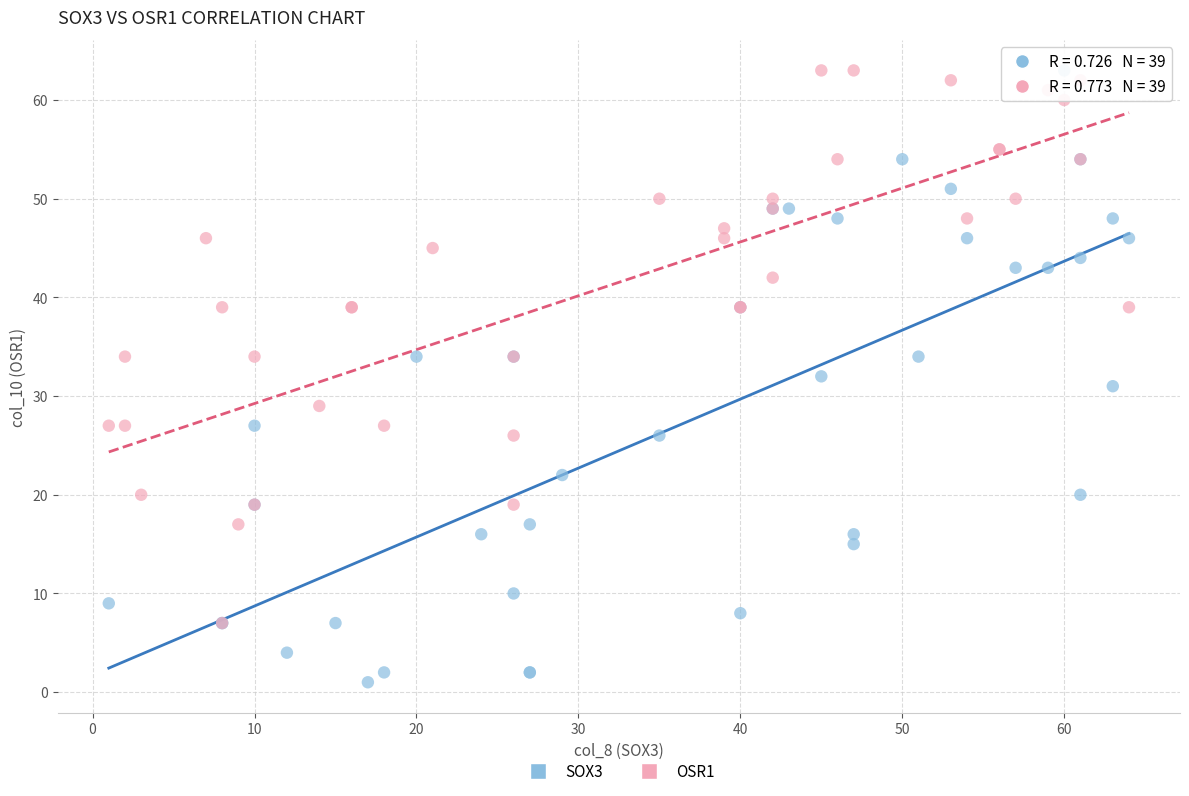

Which series reaches the minimum Y coordinate?

SOX3